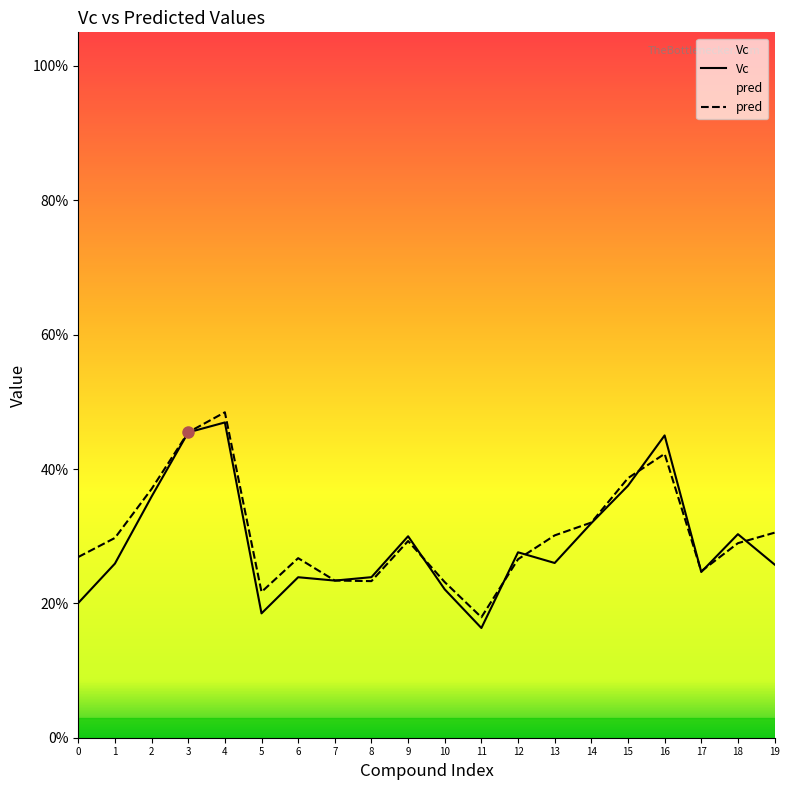

Which series ends up on top after the final intersection of Vc and pred?

pred